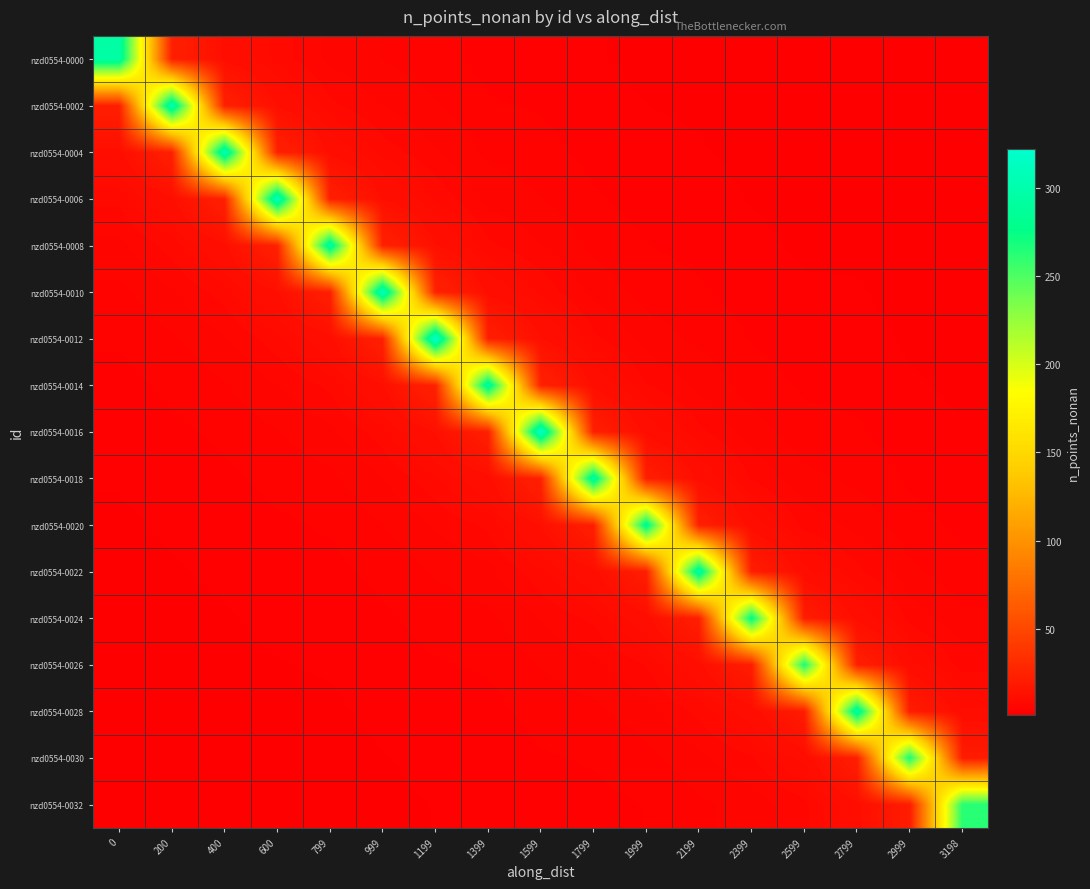

Which category has the highest value across all series?

1199